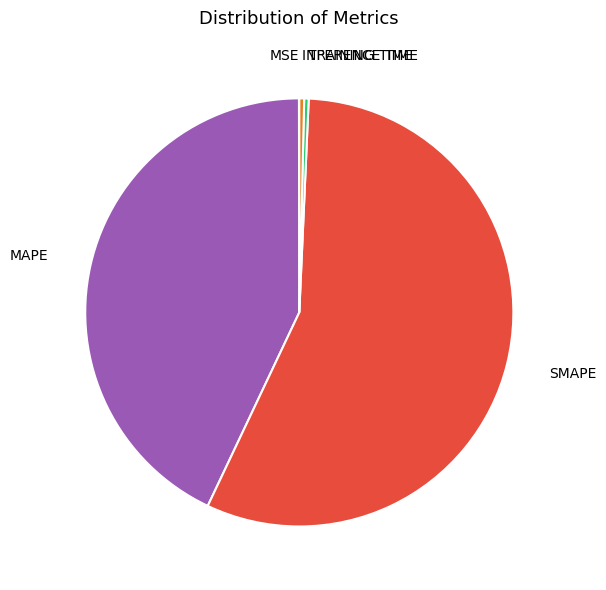

Does any single category account for the majority?

Yes